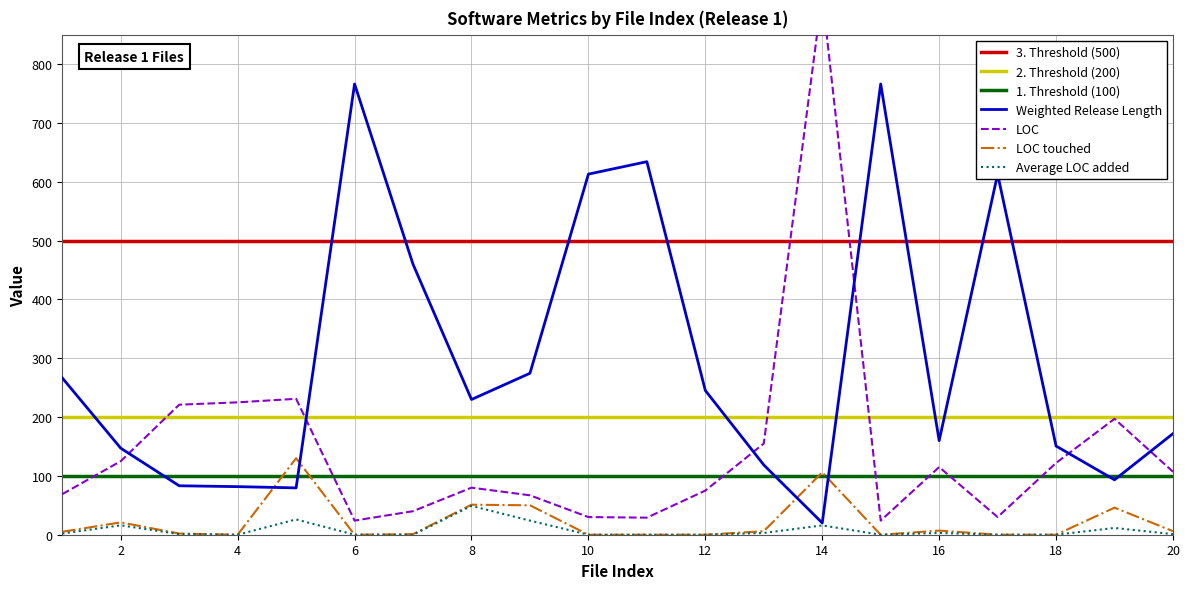

Reading right to left, what are all the values shown in this chart?

Weighted Release Length: 171.8	93.3	150.7	612.9	159.9	766.1	20.0	118.6	245.2	634.0	612.9	274.4	229.8	459.7	766.1	79.6	81.7	83.2	147.1	266.5
LOC: 107.0	197.0	122.0	30.0	115.0	24.0	918.0	155.0	75.0	29.0	30.0	67.0	80.0	40.0	24.0	231.0	225.0	221.0	125.0	69.0
LOC touched: 6.0	46.0	0.0	0.0	7.0	0.0	106.0	6.0	0.0	0.0	0.0	50.0	51.0	1.0	0.0	130.0	0.0	2.0	21.0	5.0
Average LOC added: 1.0	11.5	0.0	0.0	3.0	0.0	15.8	3.0	0.0	0.0	0.0	24.0	49.0	0.0	0.0	26.0	0.0	1.0	16.0	2.0